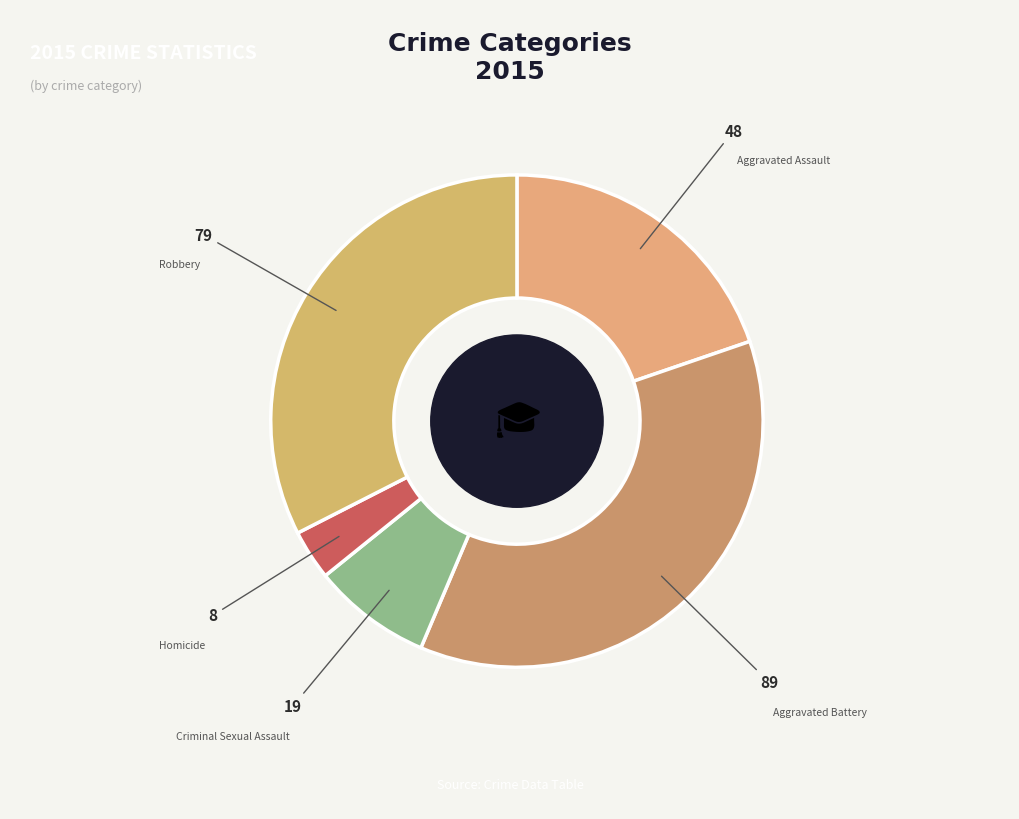

Is it true that Robbery is 33% of the pie?

True